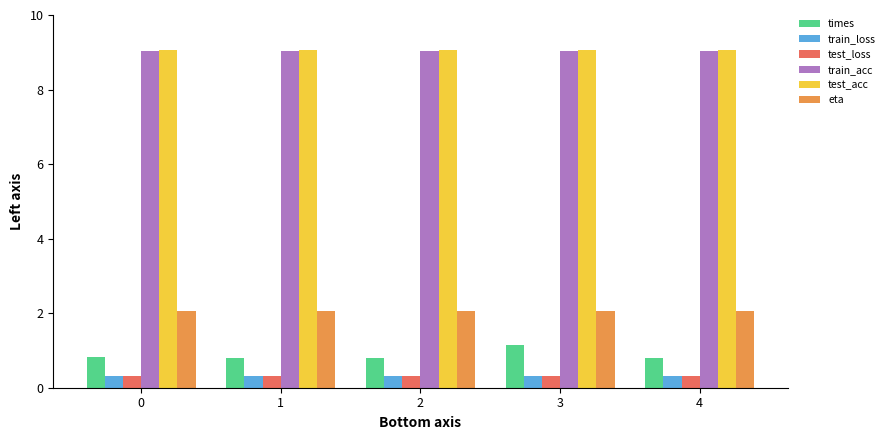

What is the average value of the test_acc series?

9.0